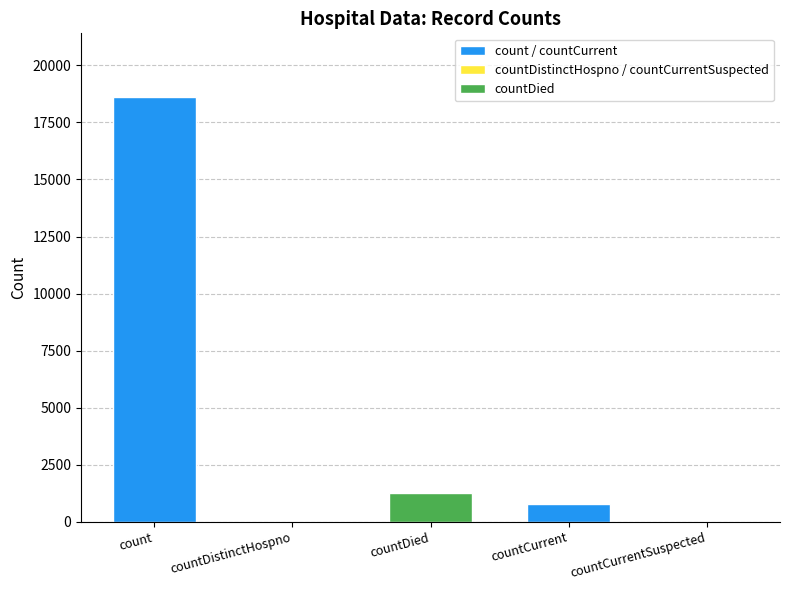

How many data points does each series have?

5